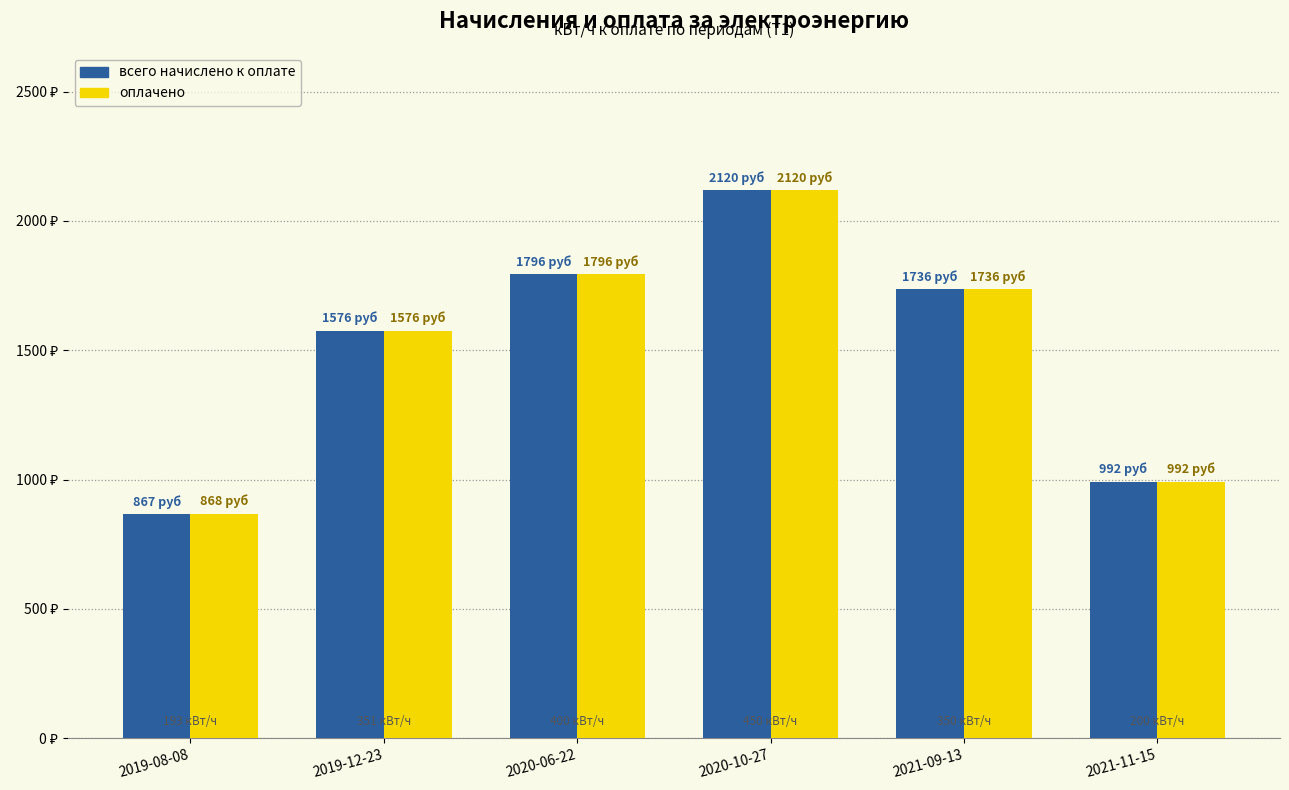

Which category has the lowest value across all series?

2019-08-08